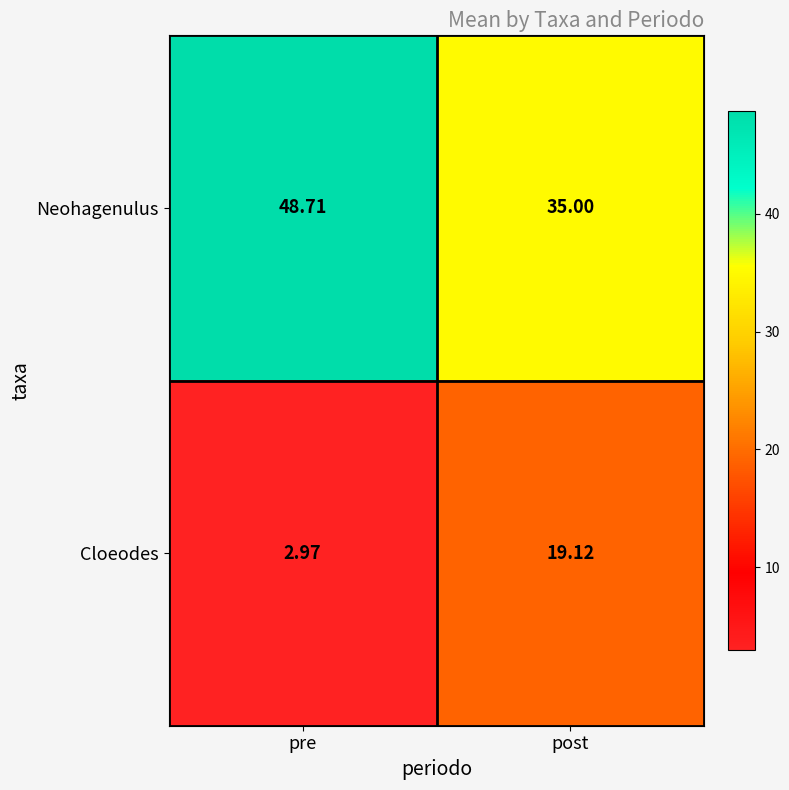

How many categories are shown in the chart?

2